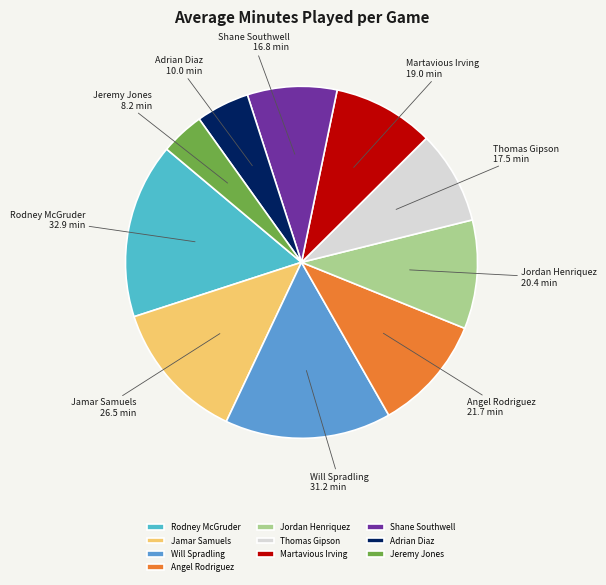

Do Rodney McGruder and Martavious Irving together represent more than half of the pie?

No